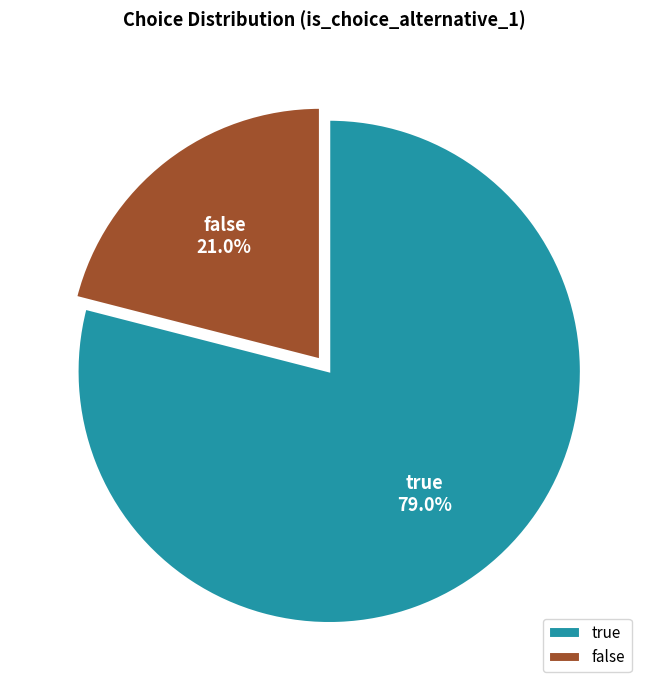

What percentage is the false slice, to the nearest percent?

21%